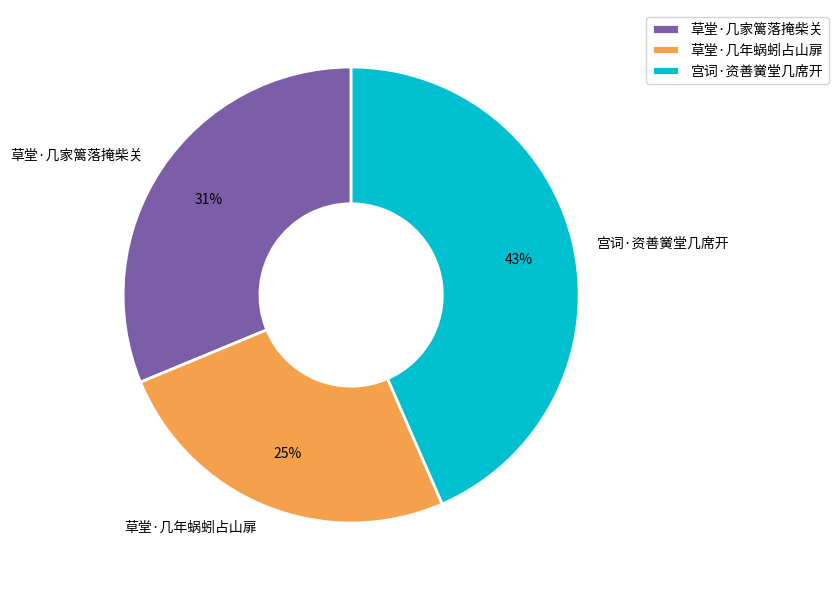

Which slice is the smallest?

草堂·几年蜗蚓占山扉